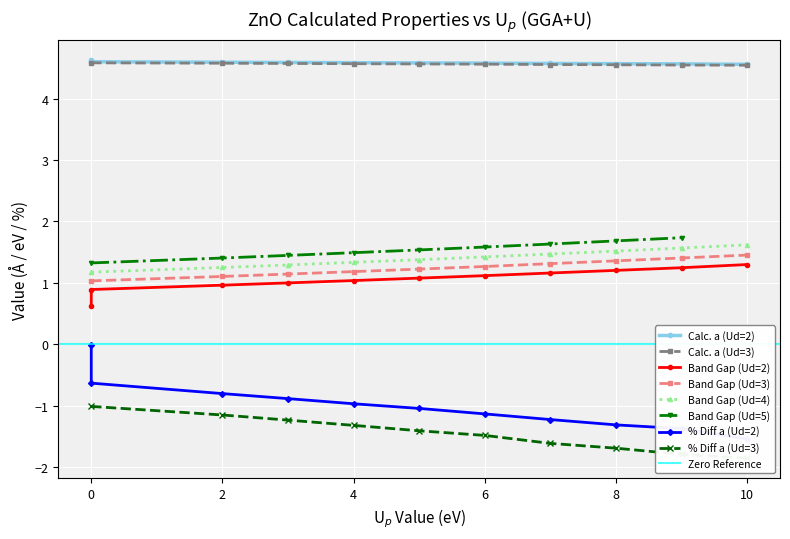

Is this an area chart (filled region under the line)?

No